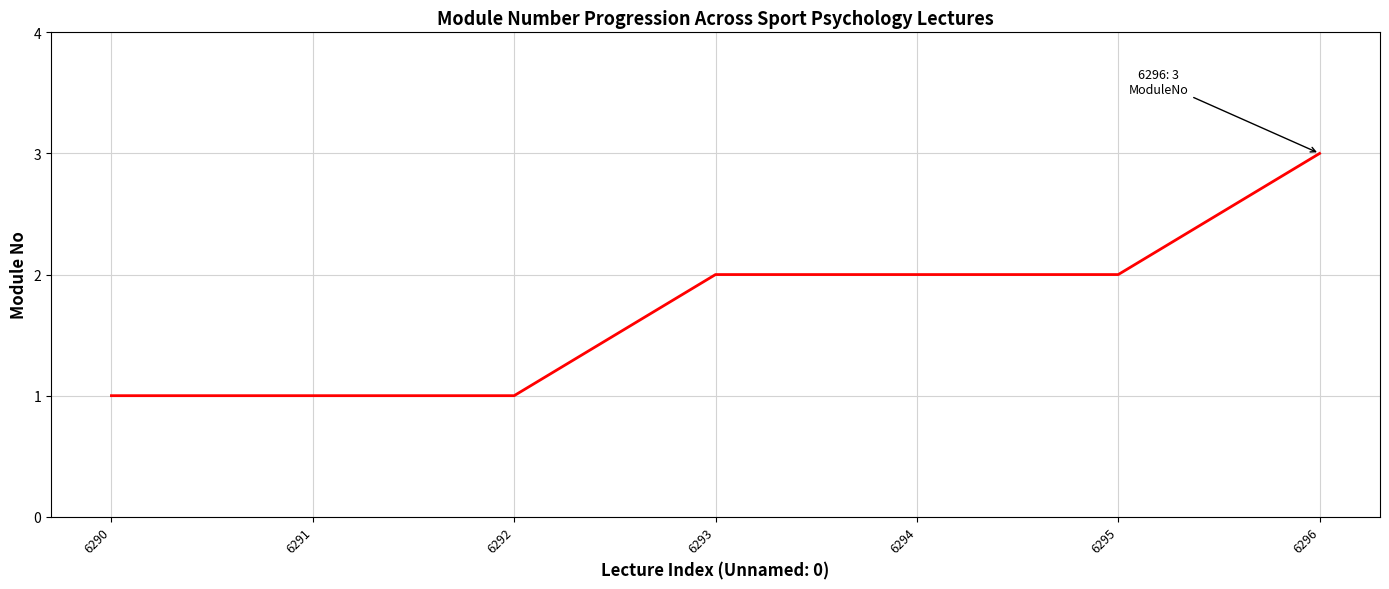

How many distinct data groups are displayed?

1